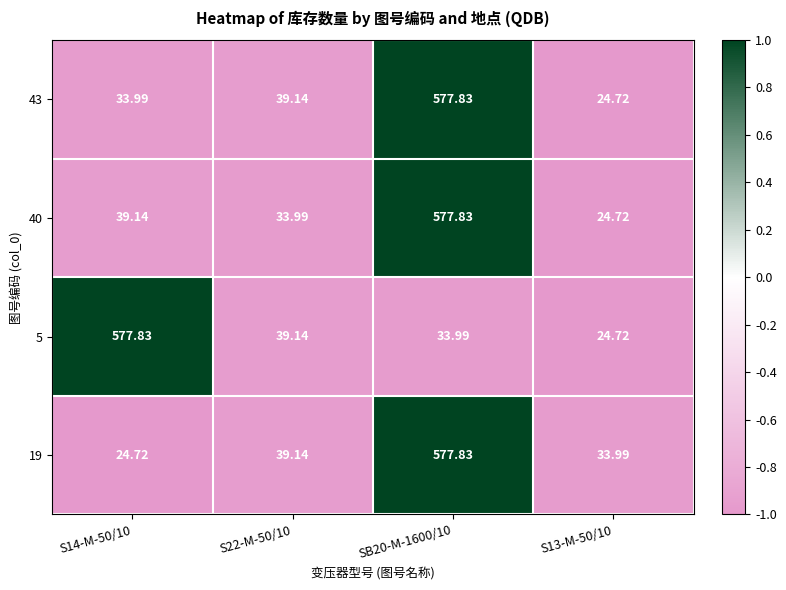

Is the value of 19 at S13-M-50/10 greater than the value of 40 at S13-M-50/10?

Yes